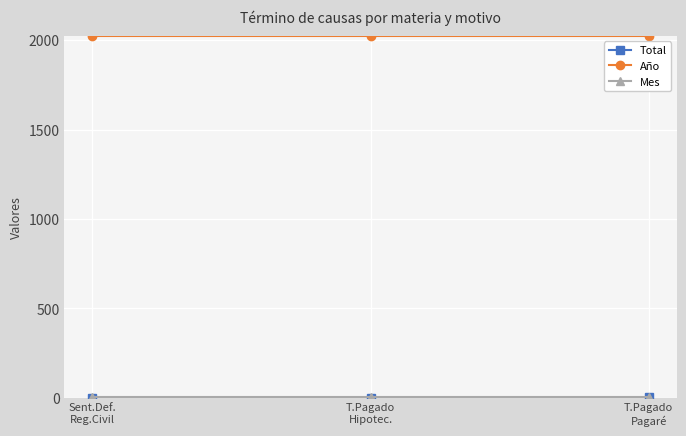

Which series has the largest total across all categories?

Año